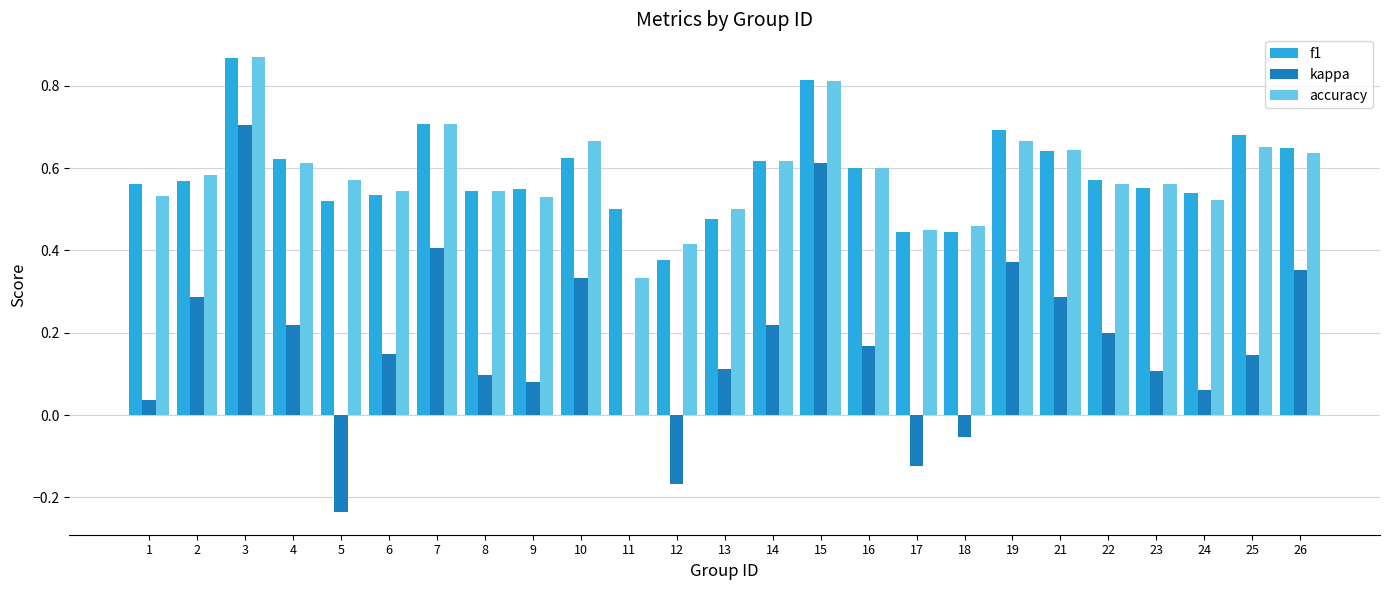

Is it true that f1 equals 0.3 at 4?

False